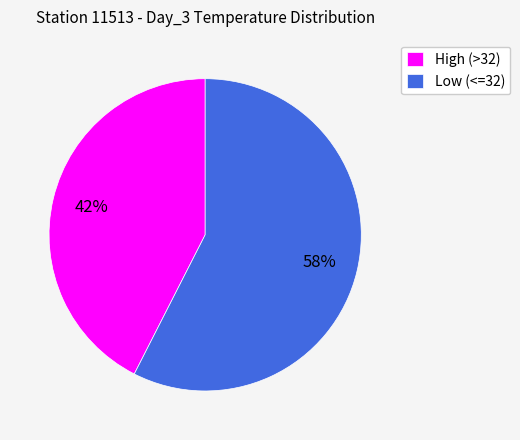

Which slice is the largest?

Low (<=32)